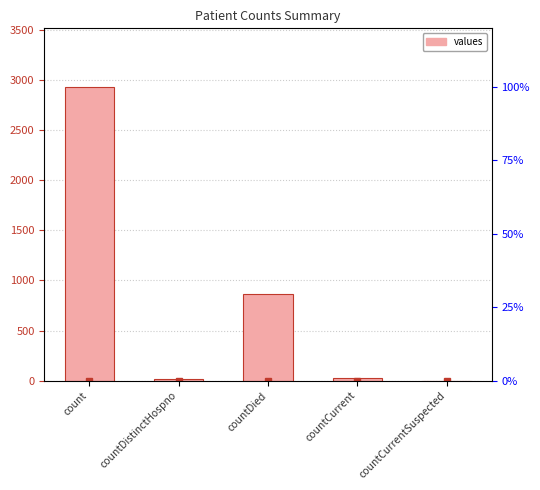

What is the maximum value shown in the chart?

2930